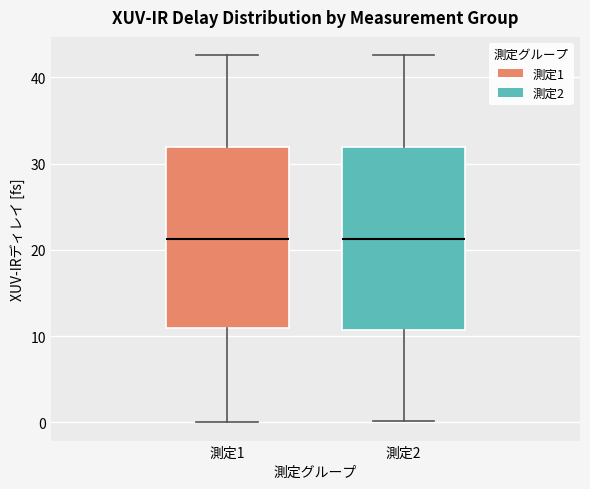

Where does the lower whisker of the box for 測定2 end on the y-axis? The values are not printed on the chart, so give them approximately, as read against the axis.

0